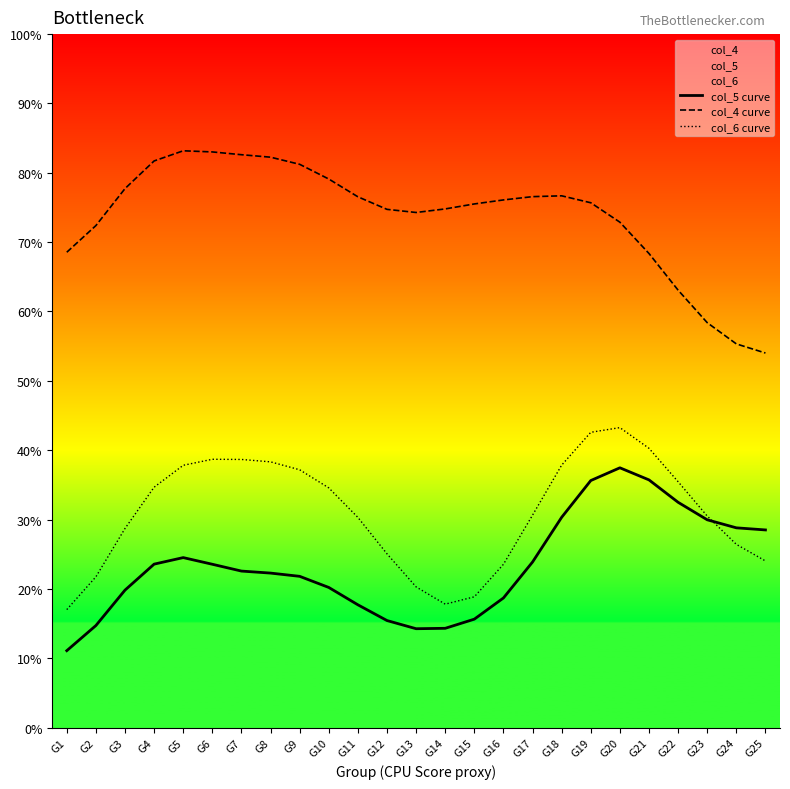

How many values in the col_6 curve series exceed 30?

15